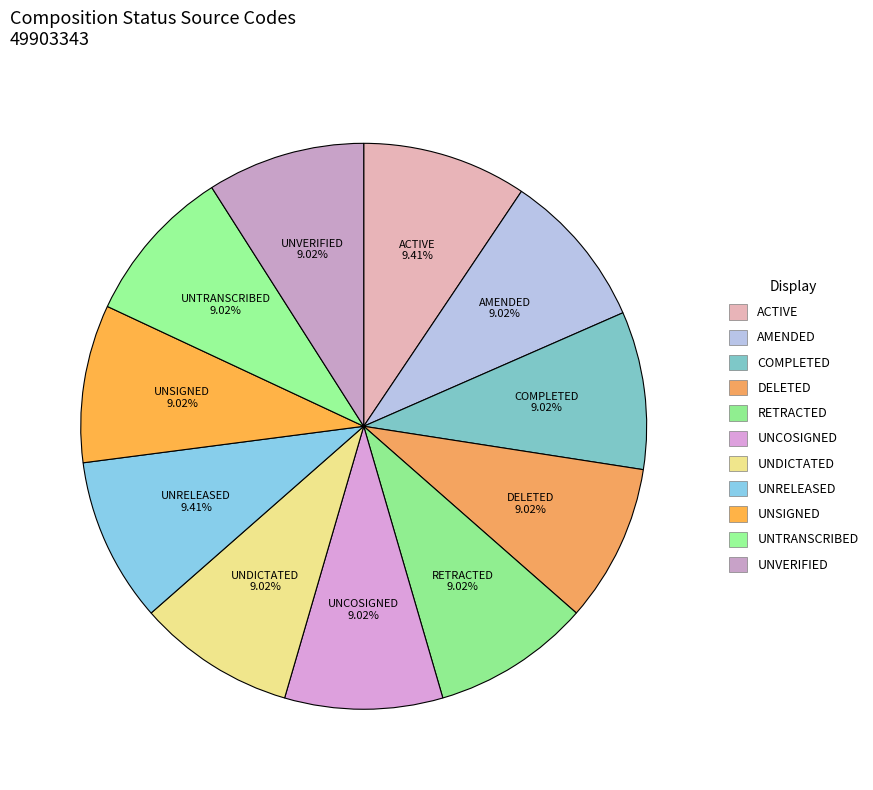

To the nearest percent, what is the average slice percentage?

9%